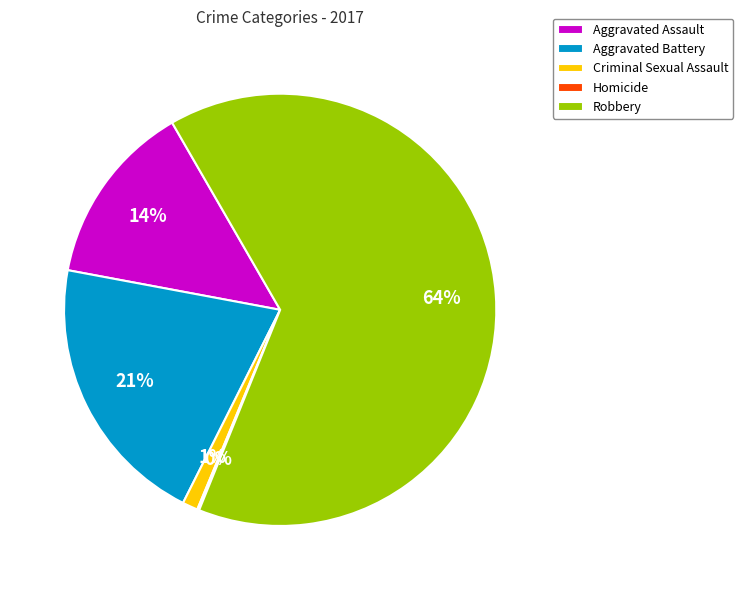

Between Aggravated Battery and Criminal Sexual Assault, which is larger?

Aggravated Battery